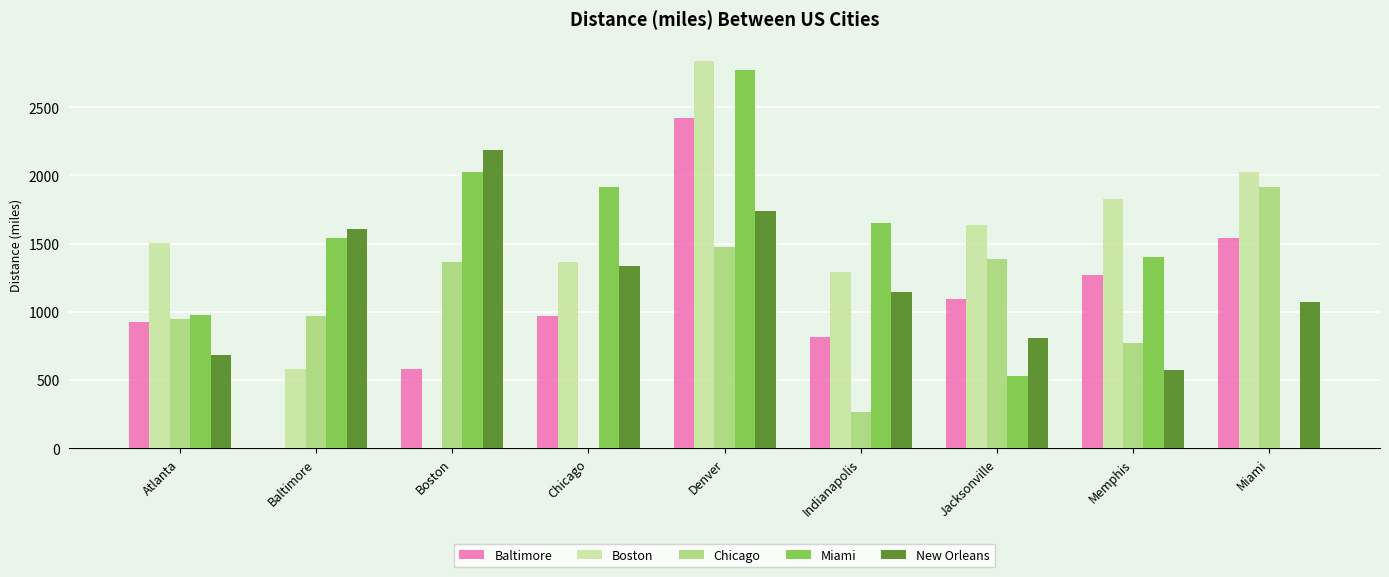

Which series has the largest total across all categories?

Boston